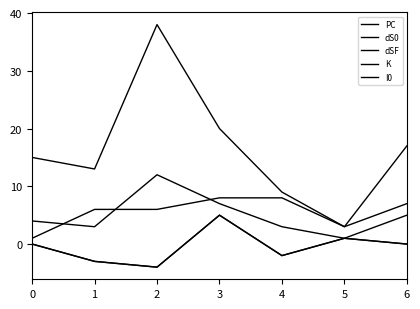

Is this an area chart (filled region under the line)?

No